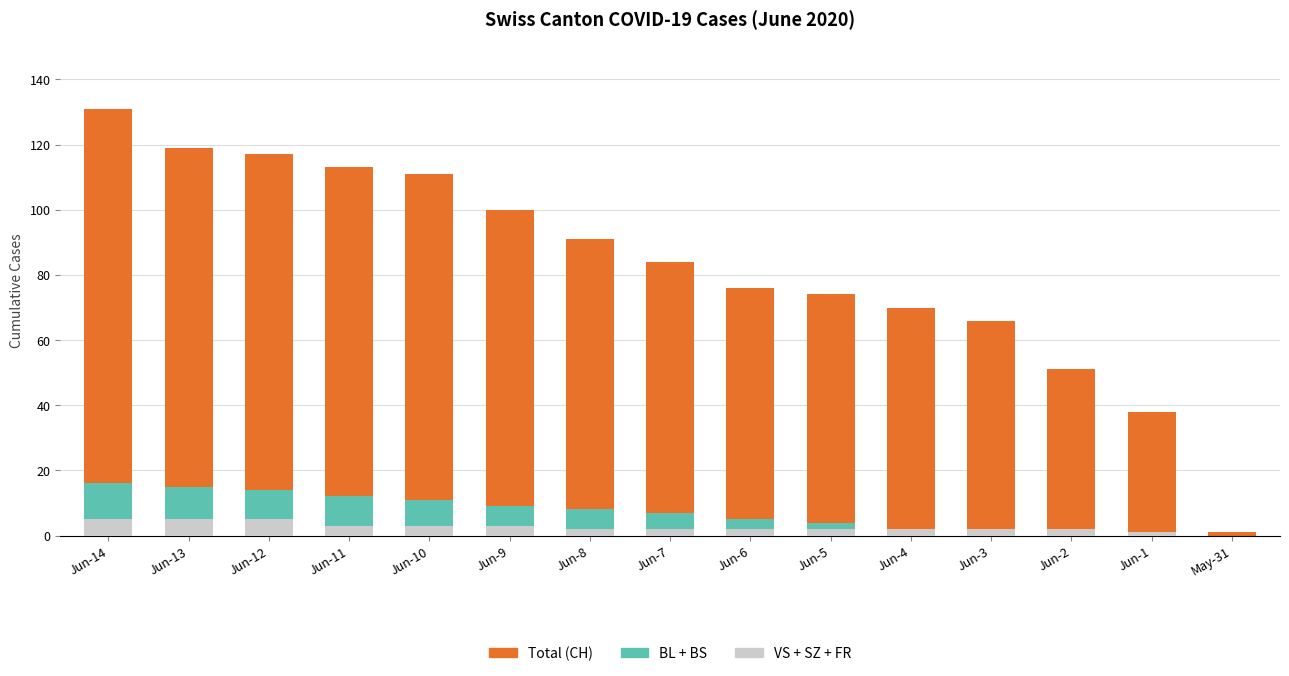

What is the label of the 12th bar from the left?

Jun-3